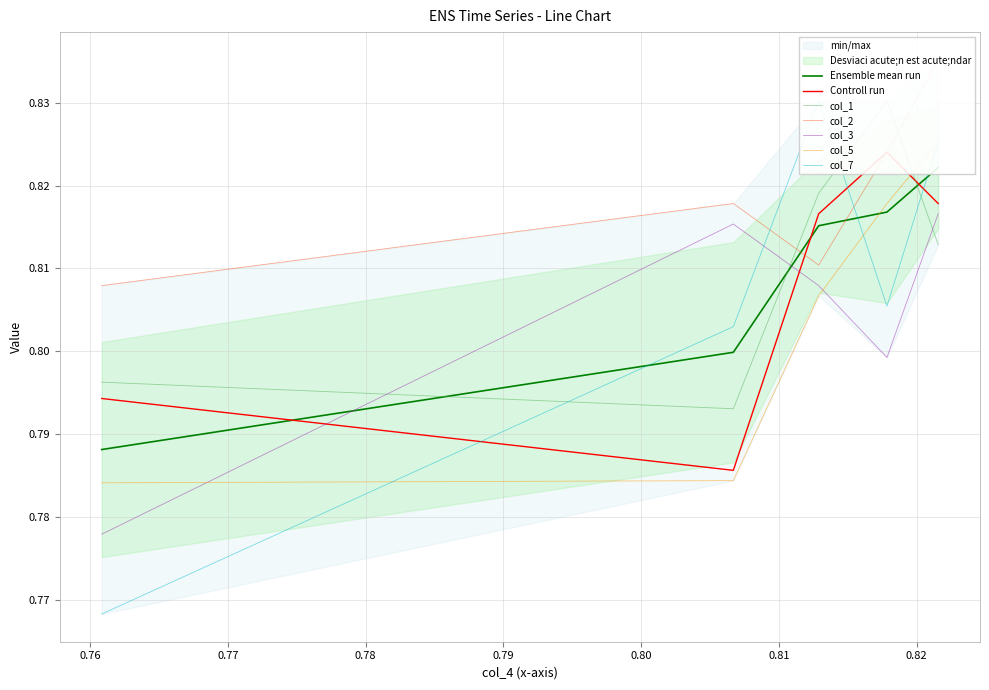

Reading left to right, list all the values displayed in this chart.

col_0: 0.8	0.8	0.8	0.8	0.8
col_1: 0.8	0.8	0.8	0.8	0.8
col_2: 0.8	0.8	0.8	0.8	0.8
col_3: 0.8	0.8	0.8	0.8	0.8
col_5: 0.8	0.8	0.8	0.8	0.8
col_7: 0.8	0.8	0.8	0.8	0.8